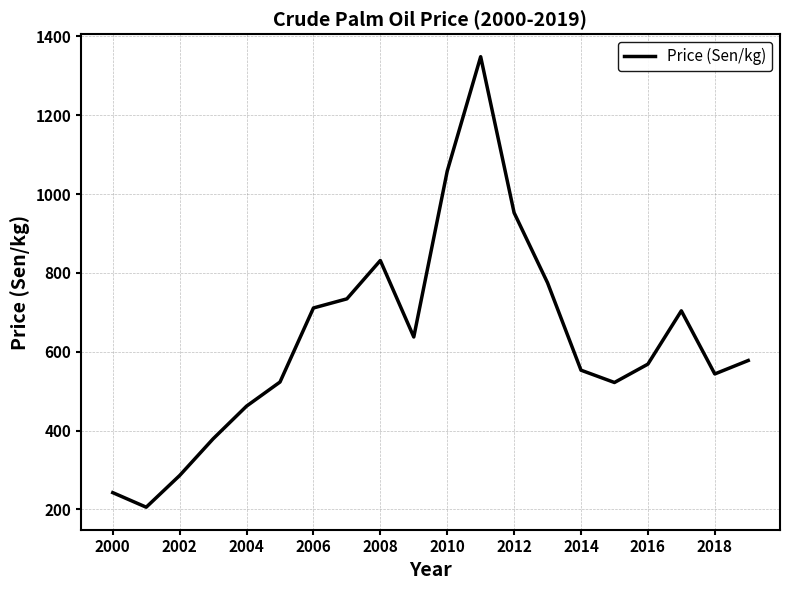

How many values are below 577?

10